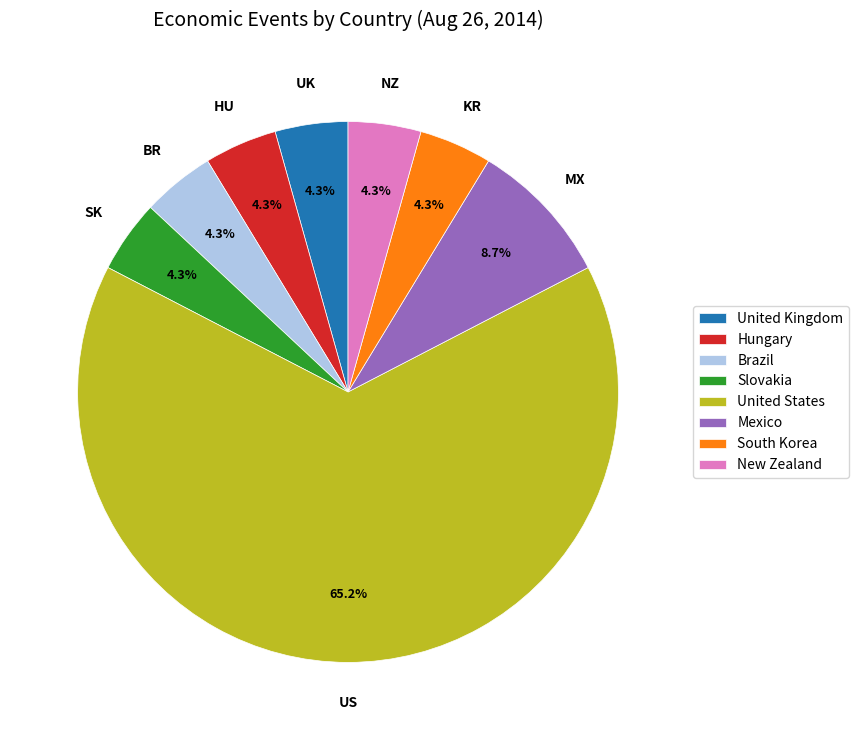

What portion of the pie excludes South Korea?

95.7%